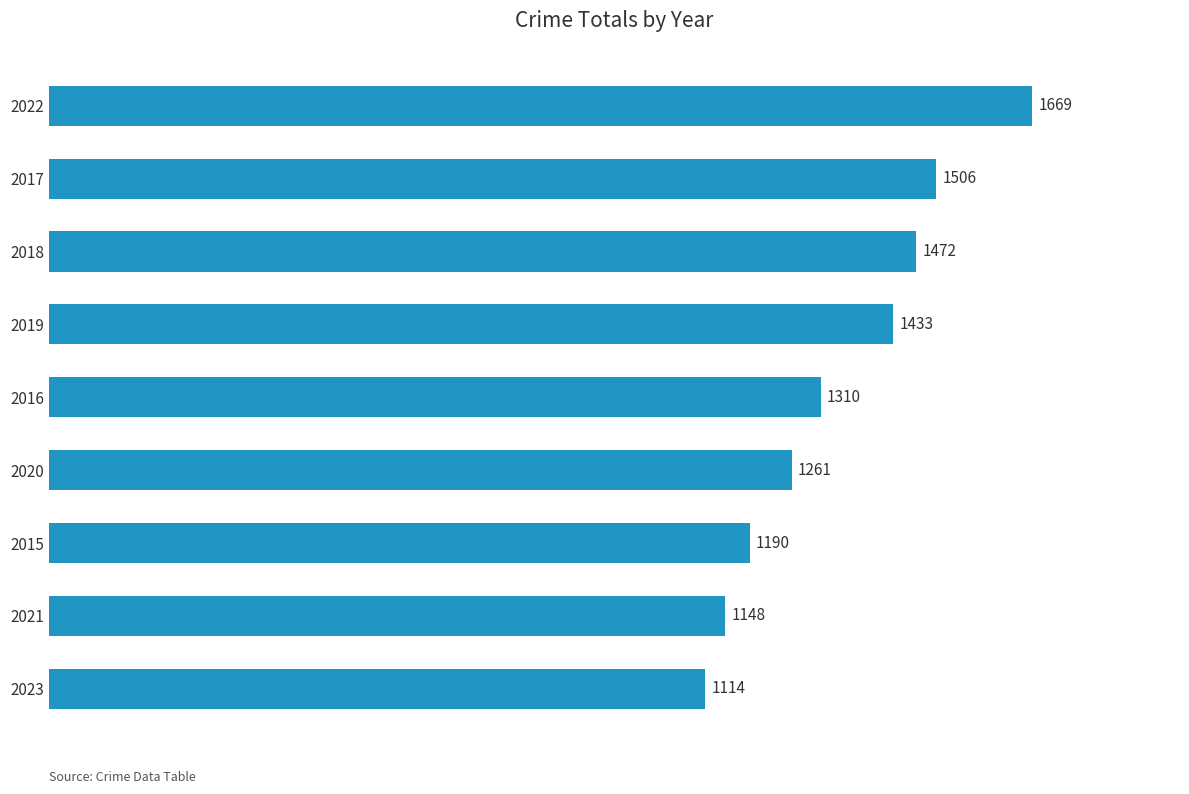

The chart shows a value of 1433 at 2019. True or false?

True